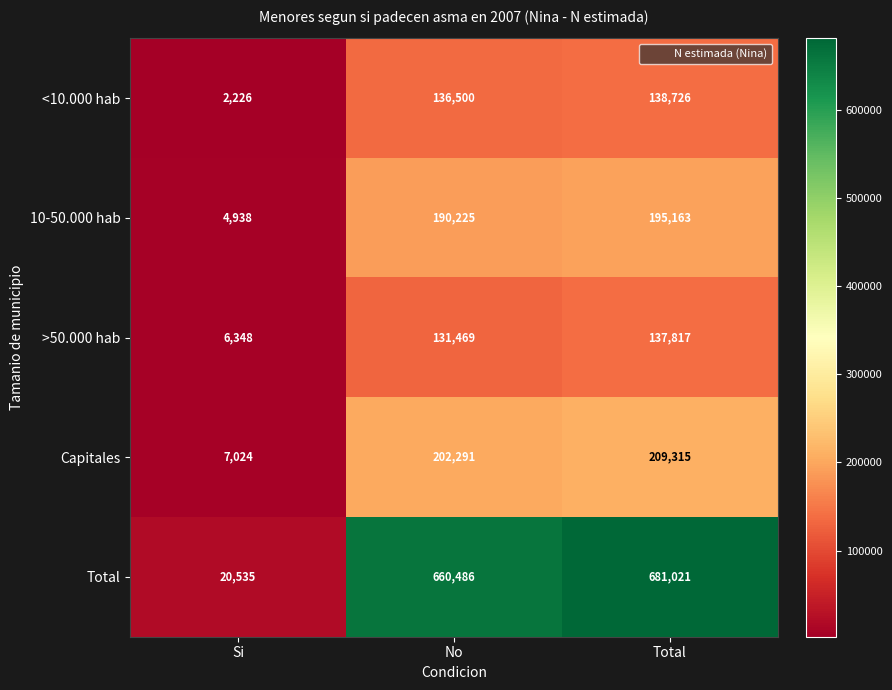

Reading right to left, transcribe all the data shown in this chart.

<10.000 hab: 138726	136500	2226
10-50.000 hab: 195163	190225	4938
>50.000 hab: 137817	131469	6348
Capitales: 209315	202291	7024
Total: 681021	660486	20535